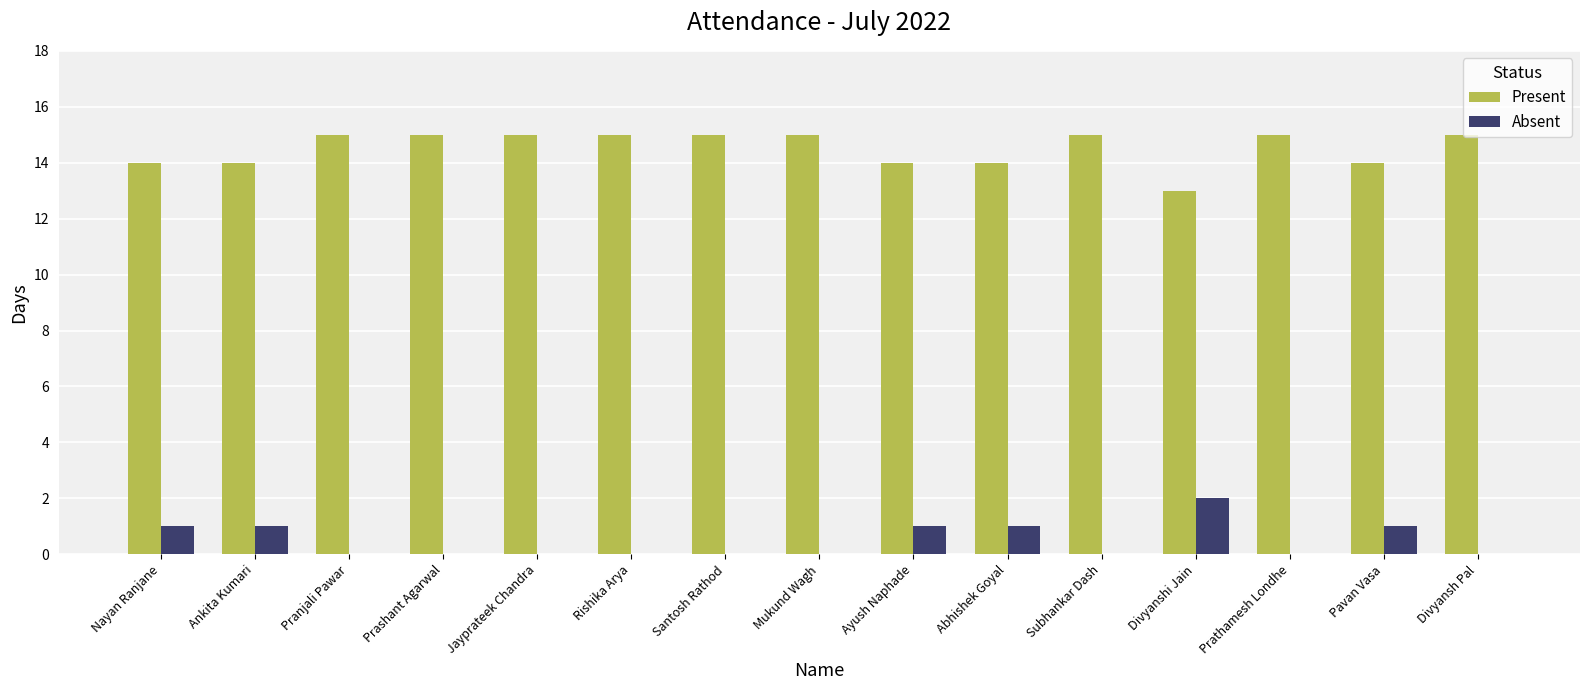

What is the total value across all series at Nayan Ranjane?

15